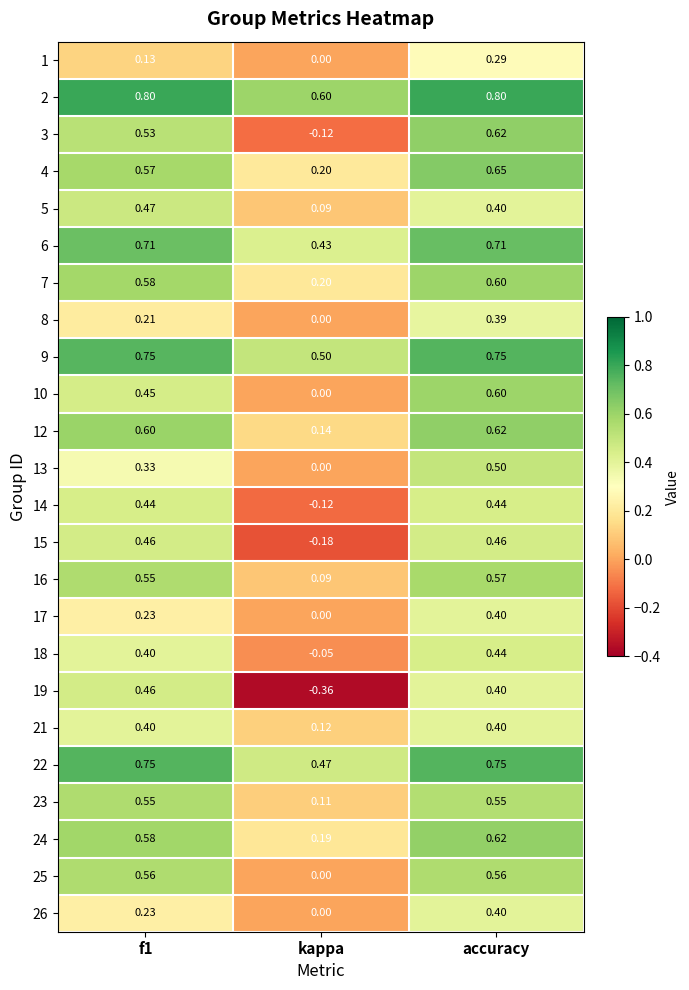

Which category has the lowest value in the 7 series?

kappa